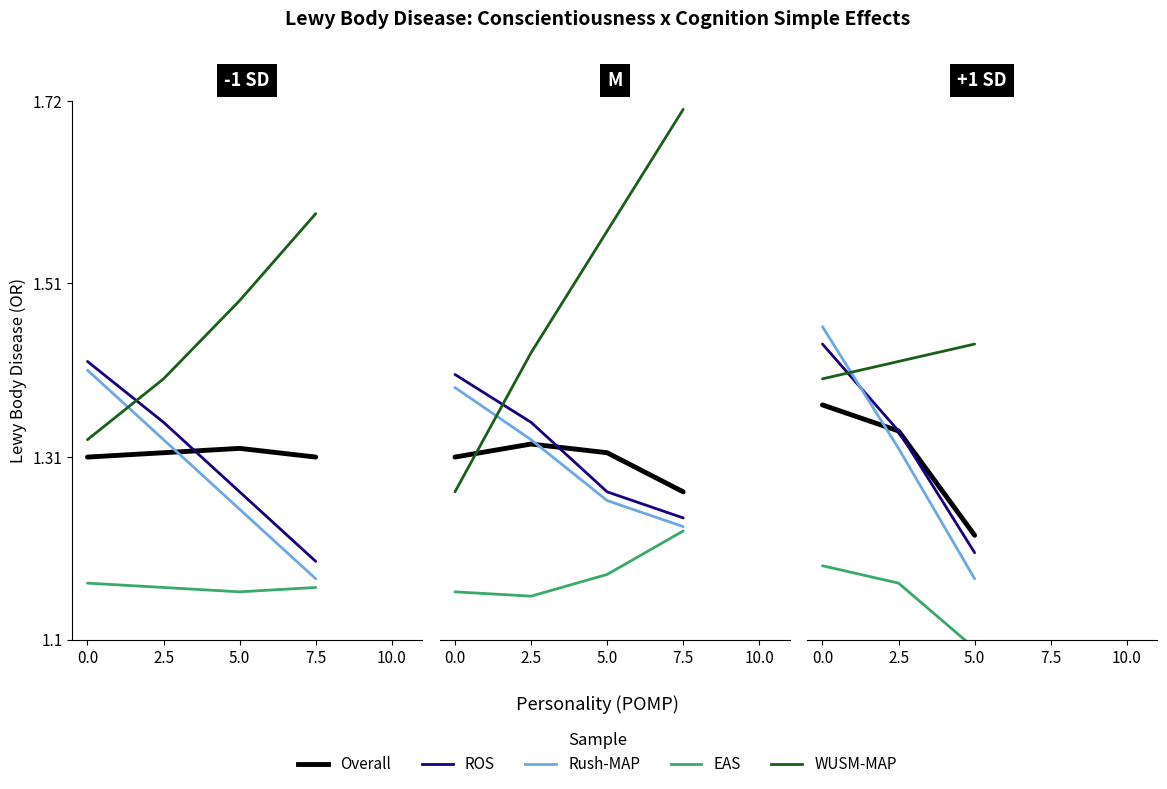

What is the sum of all Overall values?

3.9